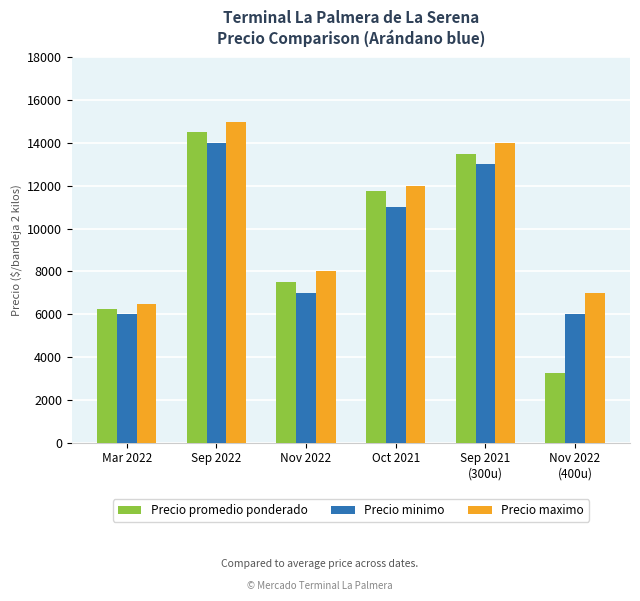

What position from the left is Nov 2022
(400u)?

6